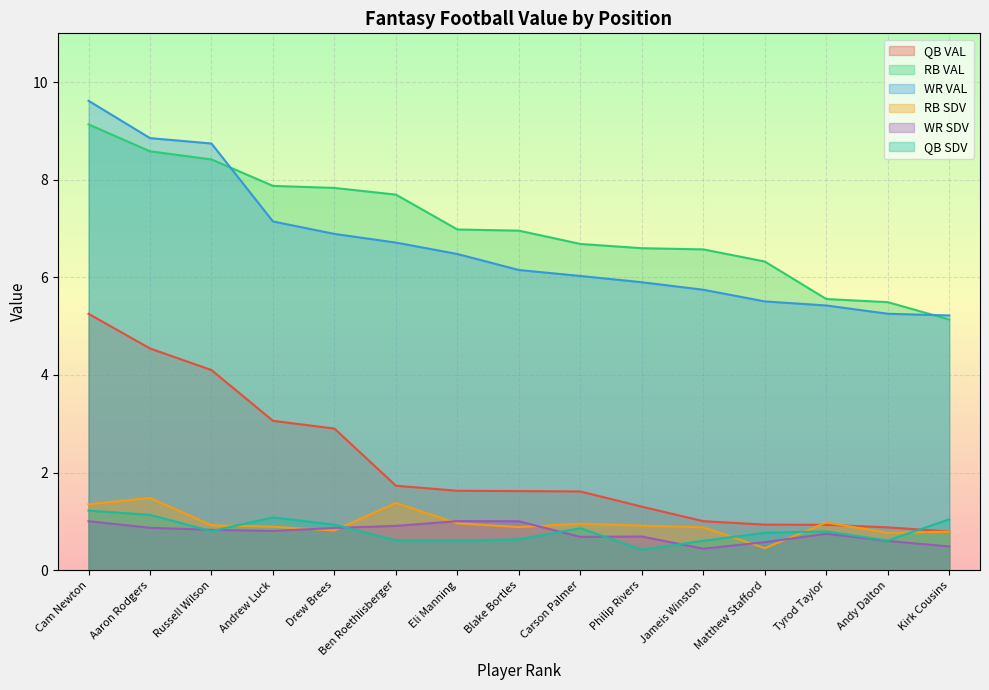

The WR VAL series shows 7.1 at Andrew Luck. True or false?

True